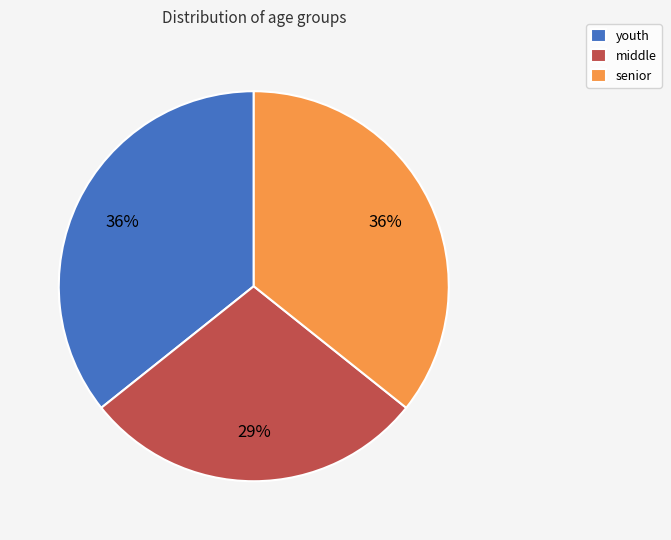

Is there a majority slice in this chart?

No